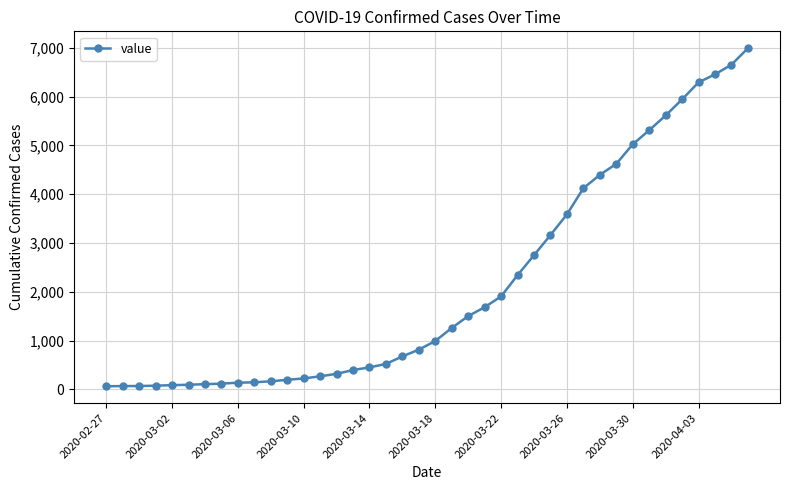

What is the difference between the maximum and second lowest values?

6926